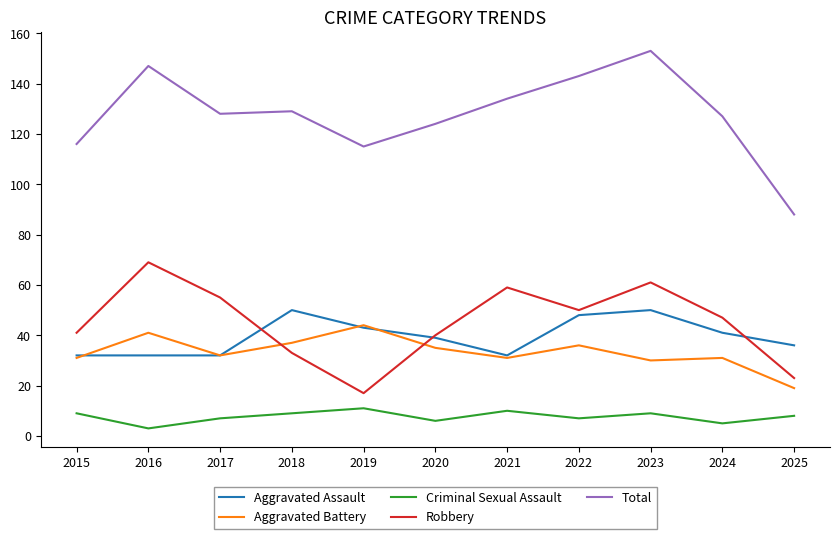

Where is the first local maximum for Aggravated Battery?

2016